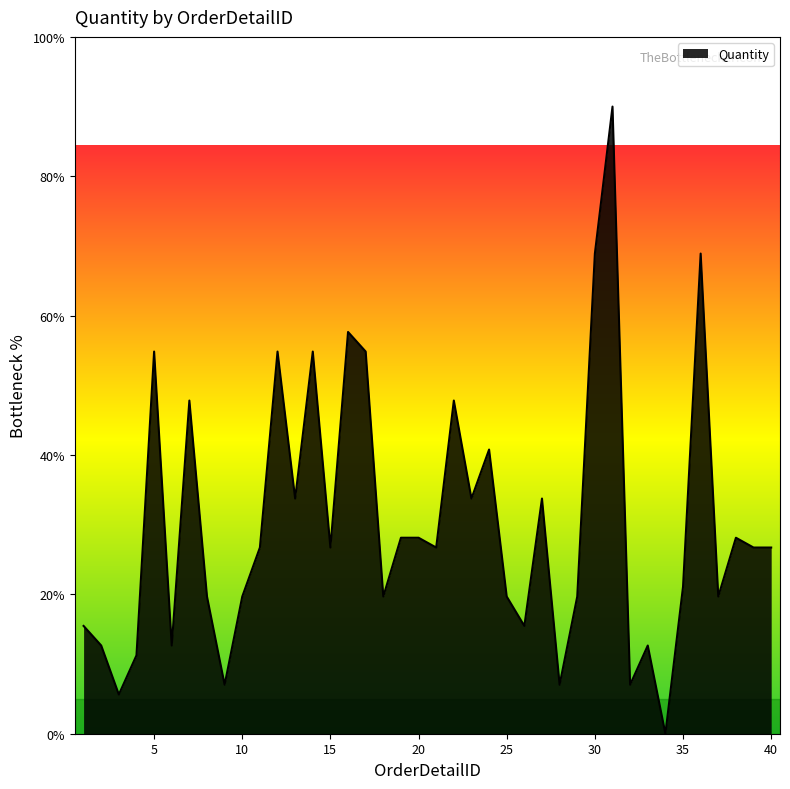

What is the greatest value displayed?

90.0